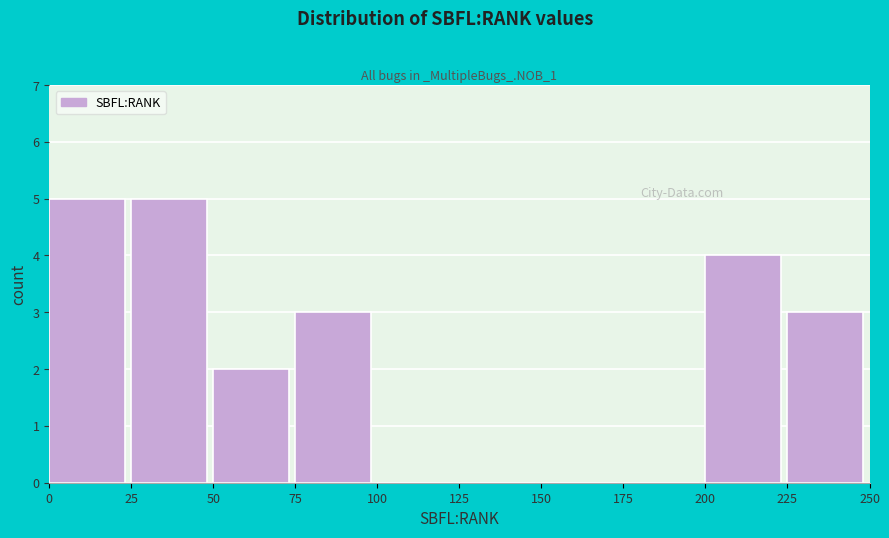

Reading left to right, transcribe this chart: for each bar, give the range it covers on the x-axis and its height. The values are not printed on the chart, so give them approximately, as read against the axis.

0 to 25: 5
25 to 50: 5
50 to 75: 2
75 to 100: 3
100 to 125: 0
125 to 150: 0
150 to 175: 0
175 to 200: 0
200 to 225: 4
225 to 250: 3